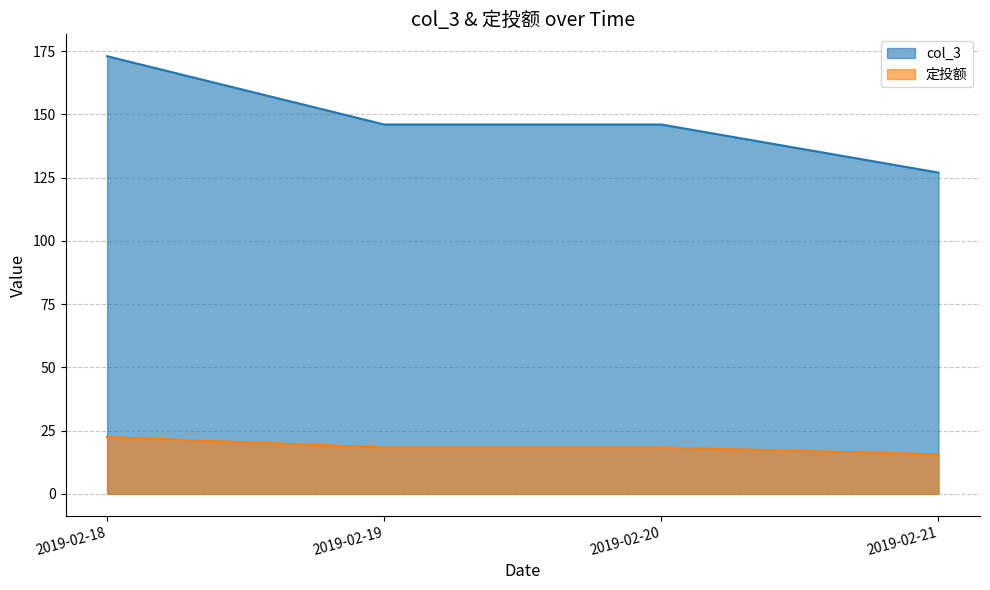

Count the number of data series in this chart.

2